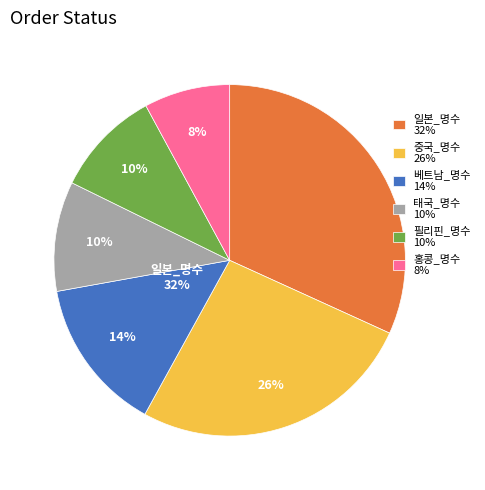

To the nearest percent, what is the combined percentage of 중국_명수 and 태국_명수?

36%